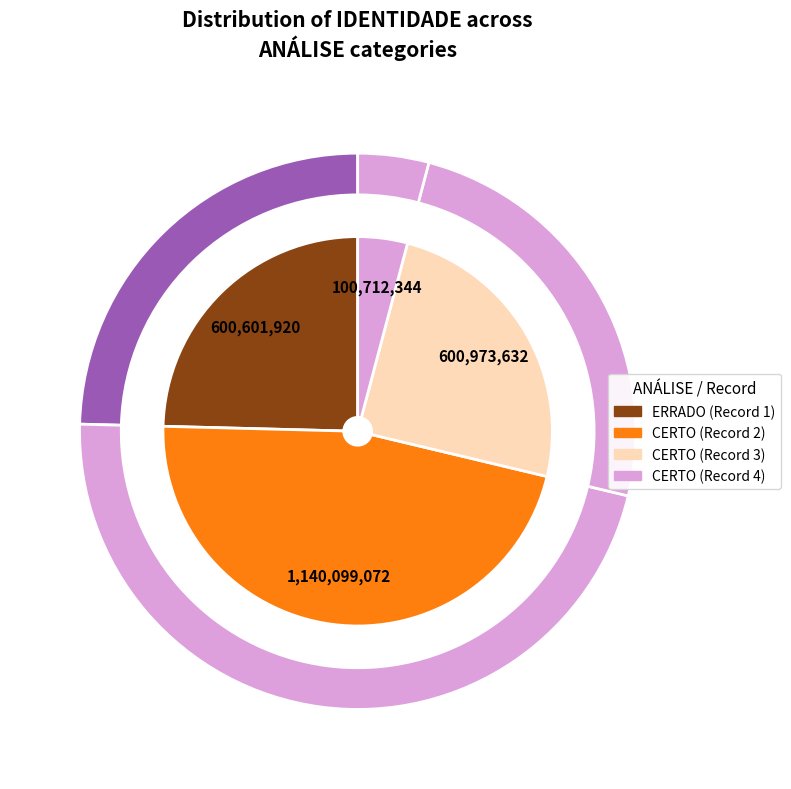

Is the sum of CERTO and CERTO greater than half?

No